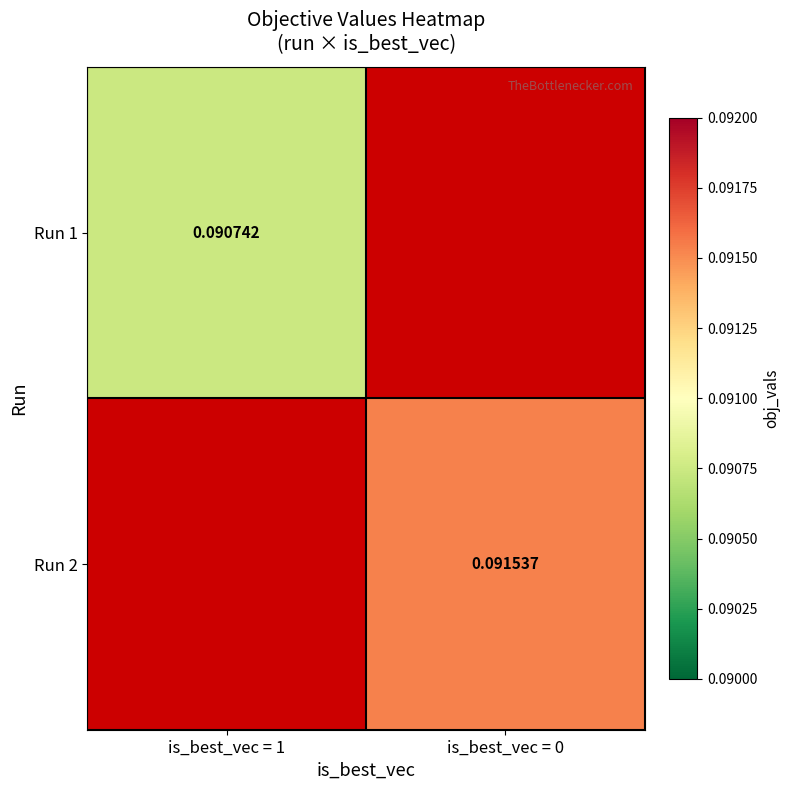

Is the value of Run 1 at is_best_vec = 1 greater than the value of Run 2 at is_best_vec = 0?

No